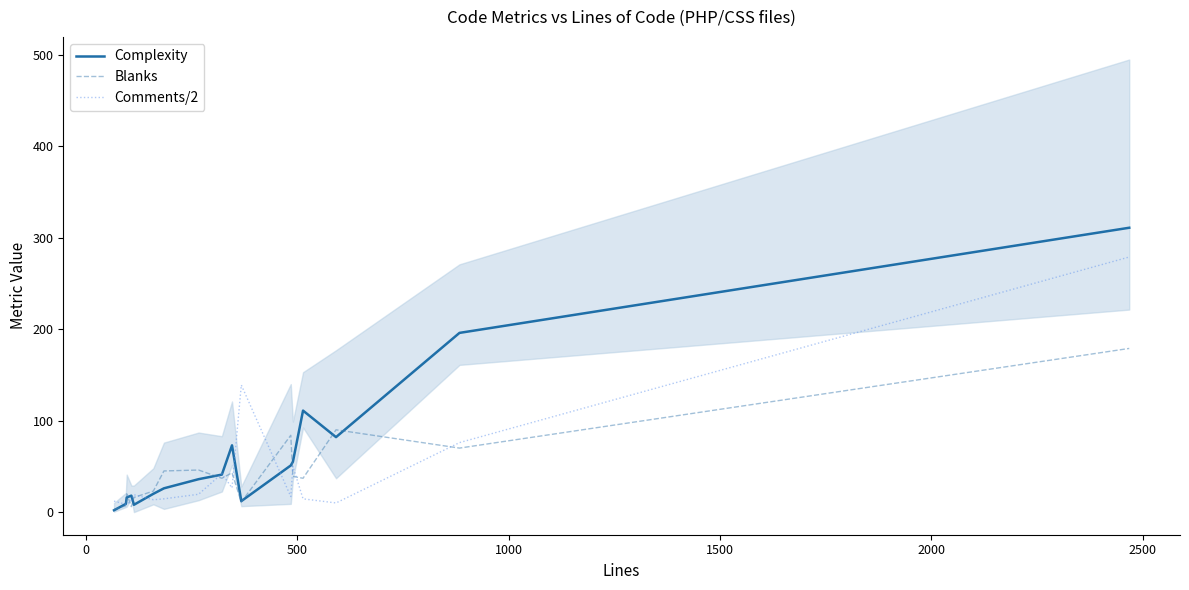

What is the maximum value for Comments/2?

279.0